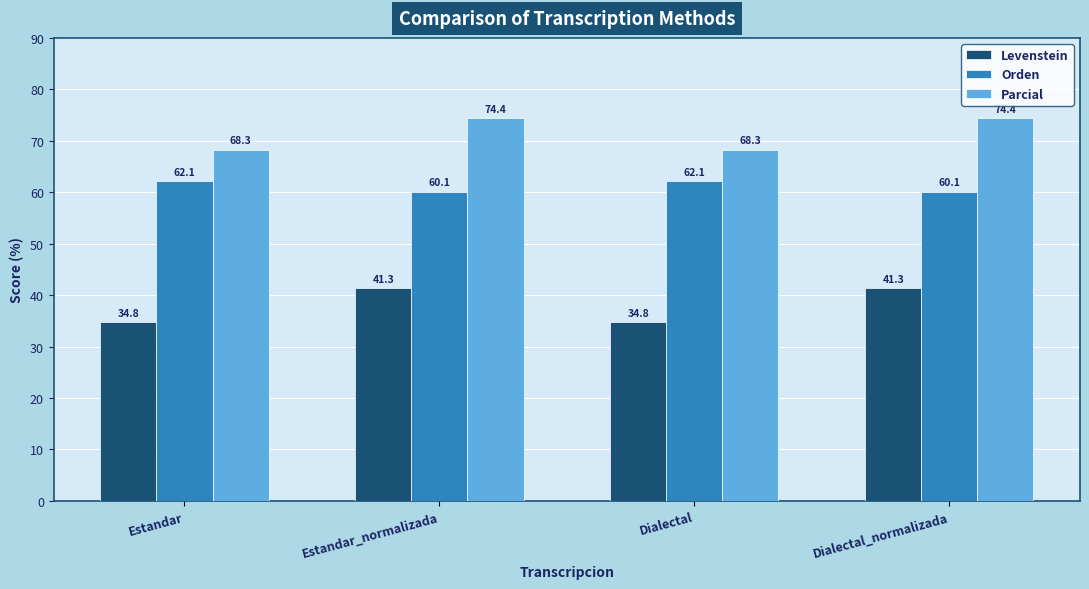

At which label does Levenstein first exceed 41?

Estandar_normalizada